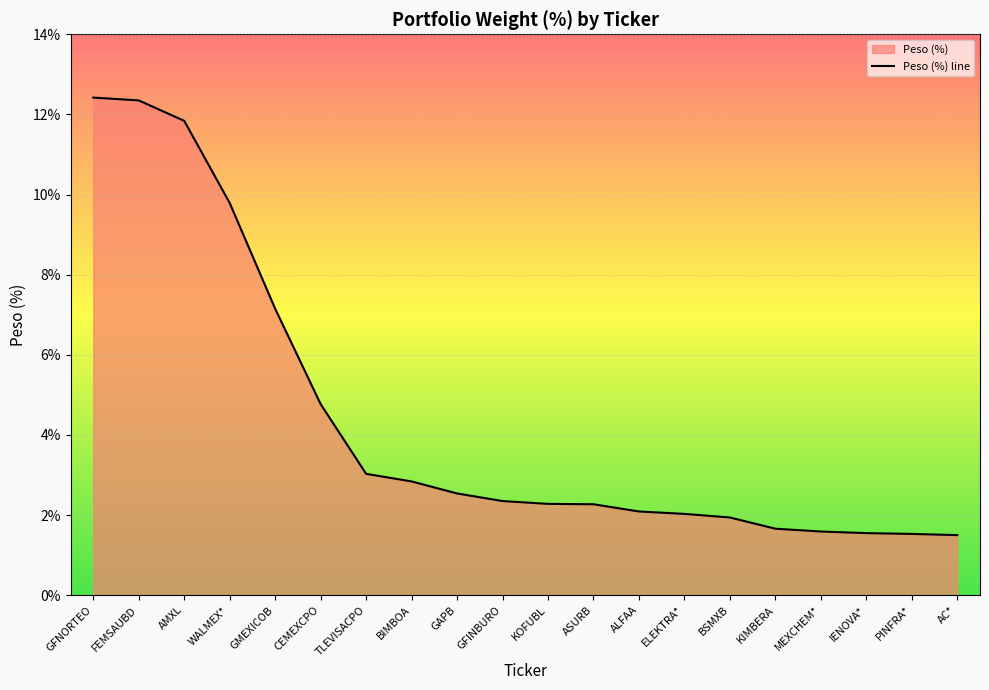

What is the maximum value shown in the chart?

12.4